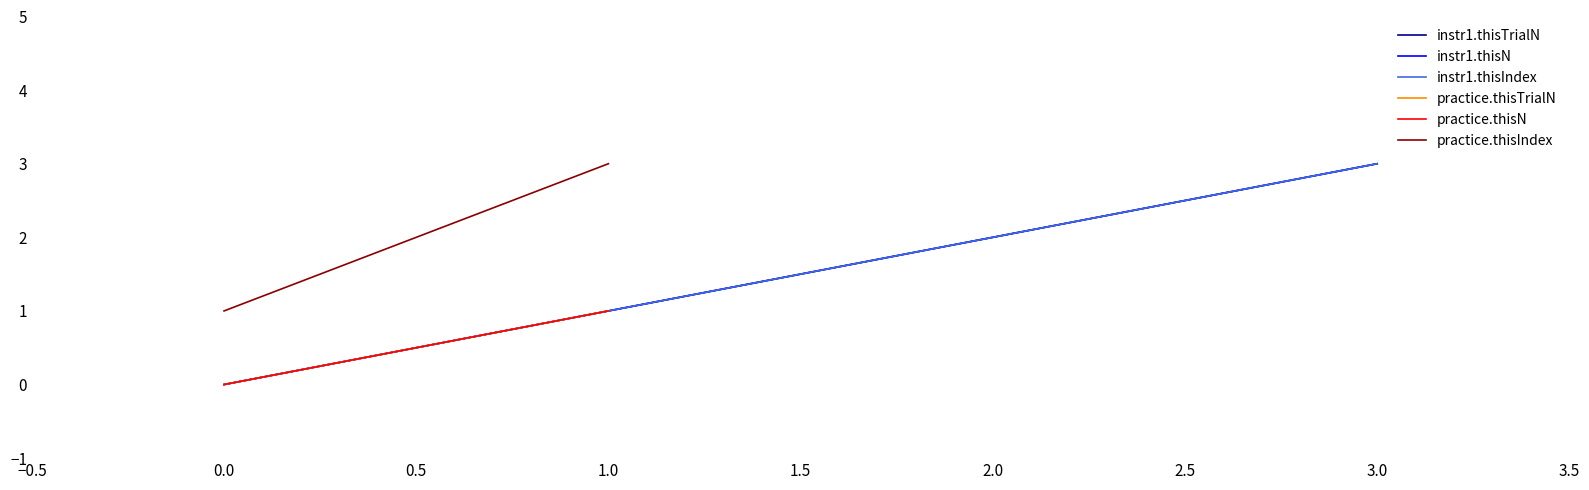

Between 1.0 and 2.0, which is larger?

2.0